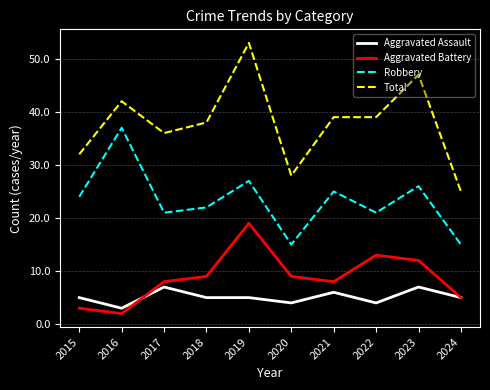

True or false: Total has a value of 50 at 2020.

False